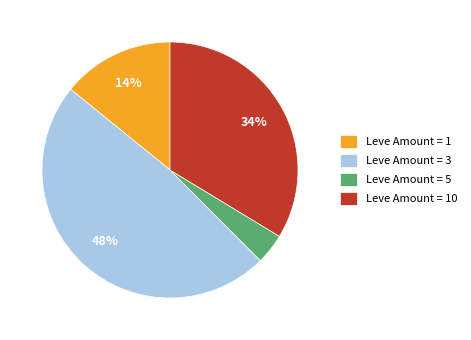

True or false: Leve Amount = 1 accounts for 14% of the total.

True